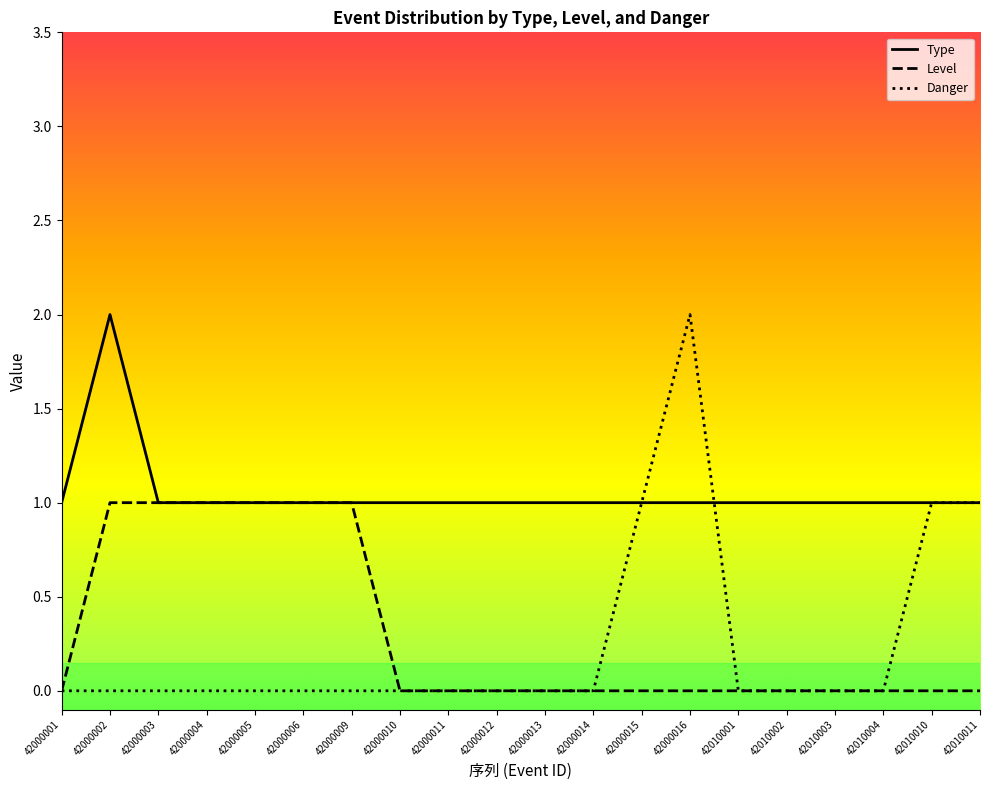

Is the value of Level at 42000010 greater than the value of Danger at 42000003?

No